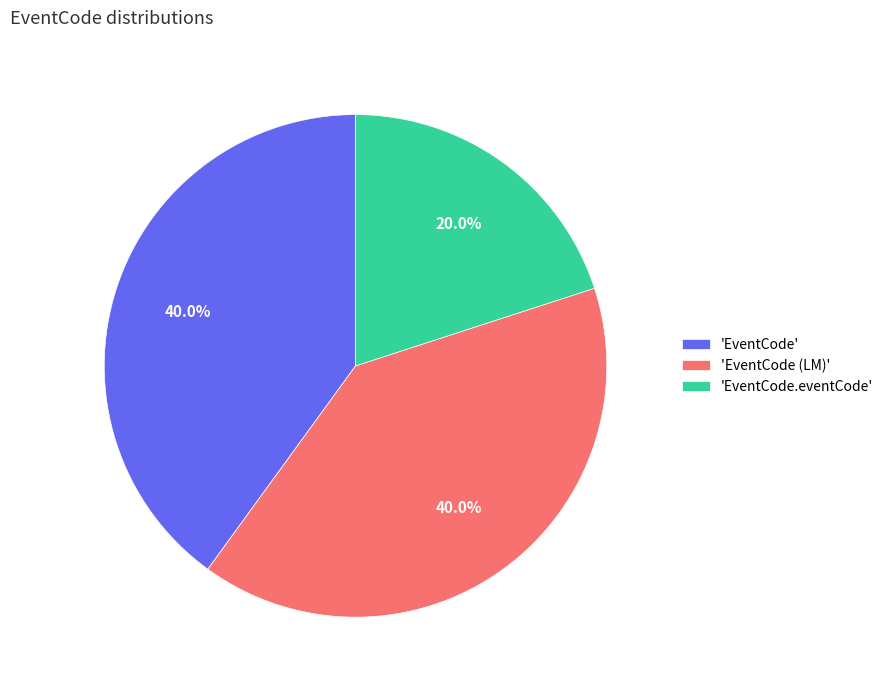

How many slices are in this pie chart?

3